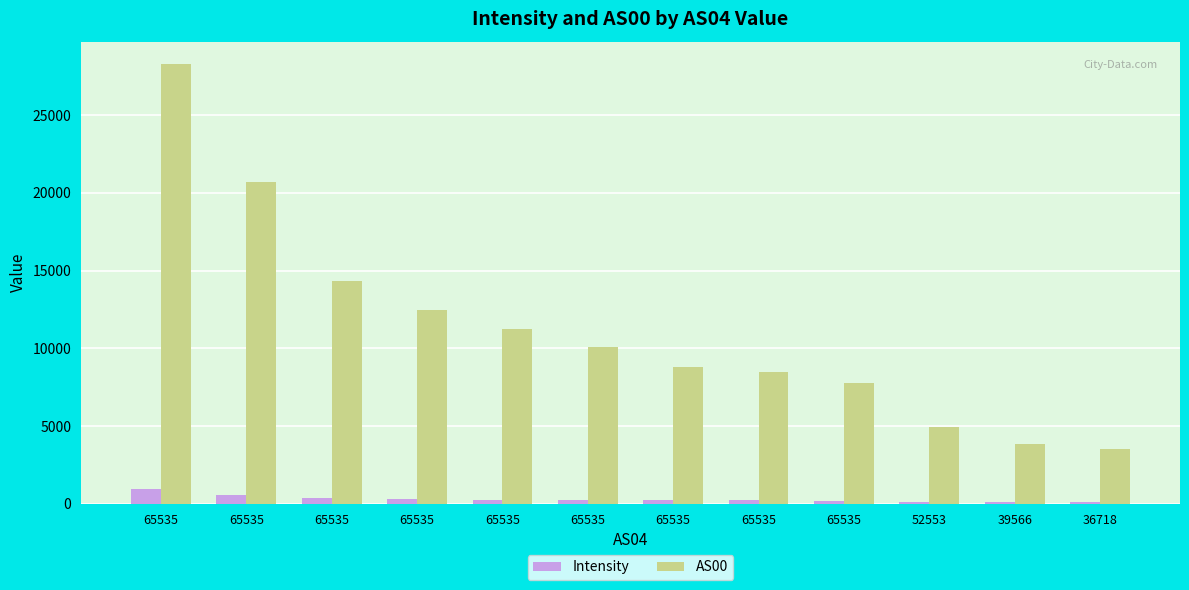

Reading right to left, extract all data points from this chart.

Intensity: 36718=87.1	39566=98.0	52553=127.0	65535=208.6	65535=225.0	65535=219.4	65535=243.2	65535=274.2	65535=303.6	65535=357.6	65535=578.5	65535=949.5
AS00: 36718=3542.0	39566=3815.0	52553=4935.0	65535=7783.0	65535=8491.0	65535=8775.0	65535=10083.0	65535=11254.0	65535=12441.0	65535=14316.0	65535=20709.0	65535=28315.0